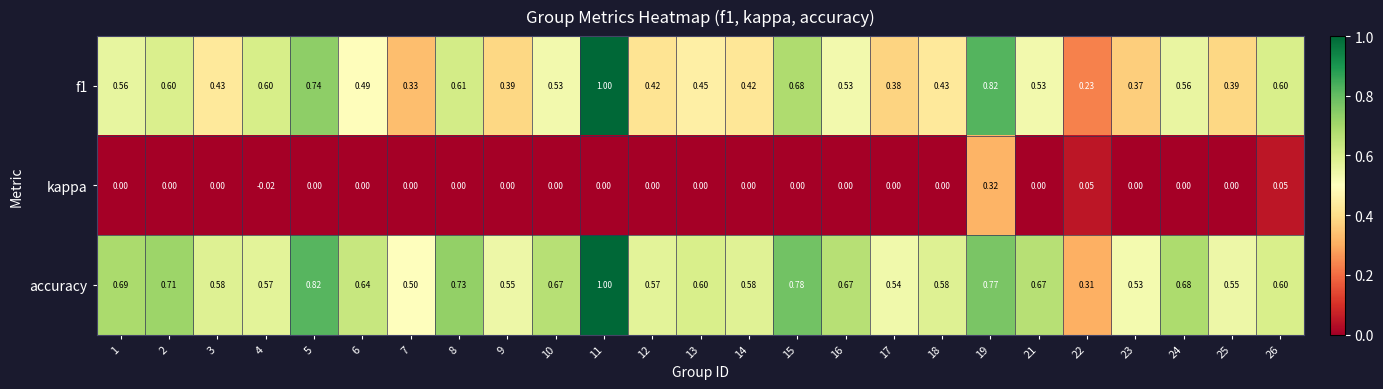

Rank the series at 4 from lowest to highest value.

kappa, accuracy, f1